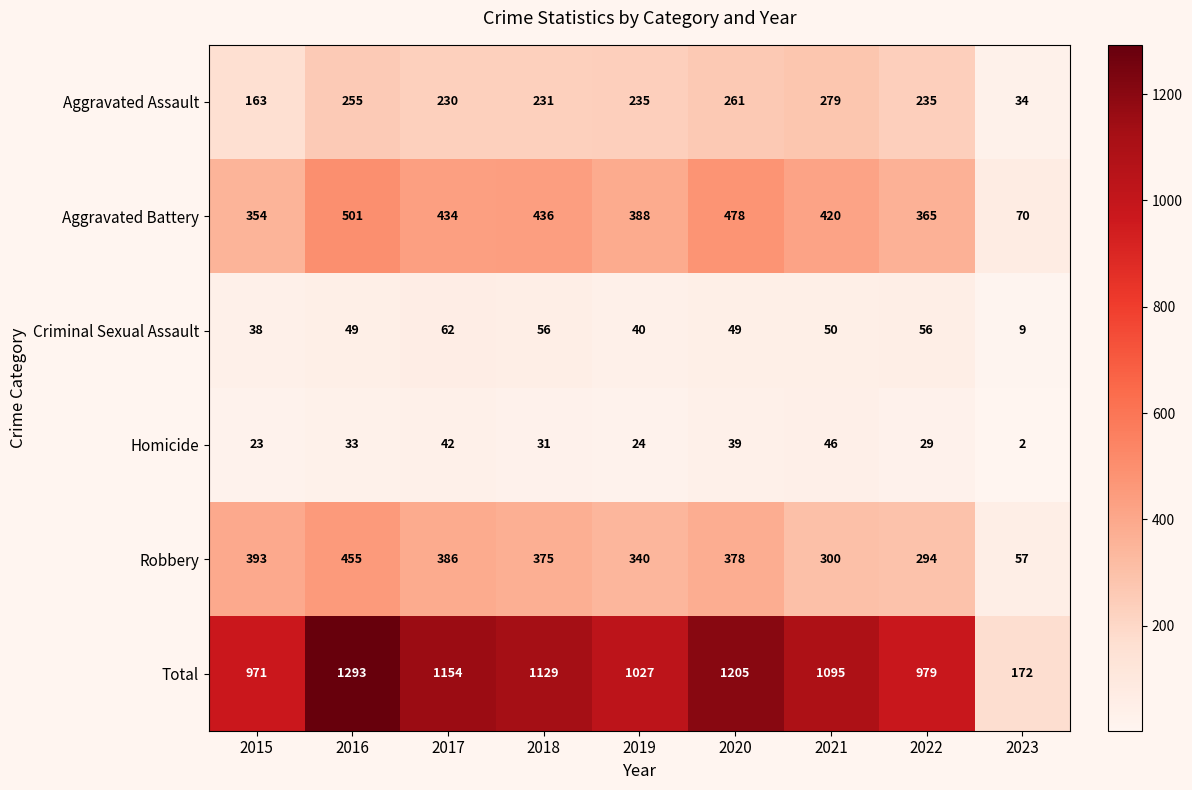

True or false: Aggravated Assault has a value of 152 at 2021.

False